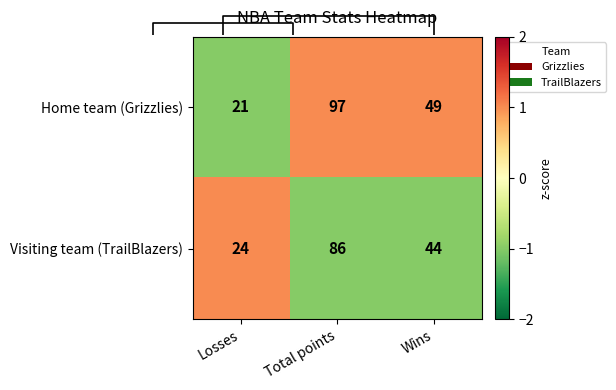

At which label does Home team (Grizzlies) reach its minimum?

Losses